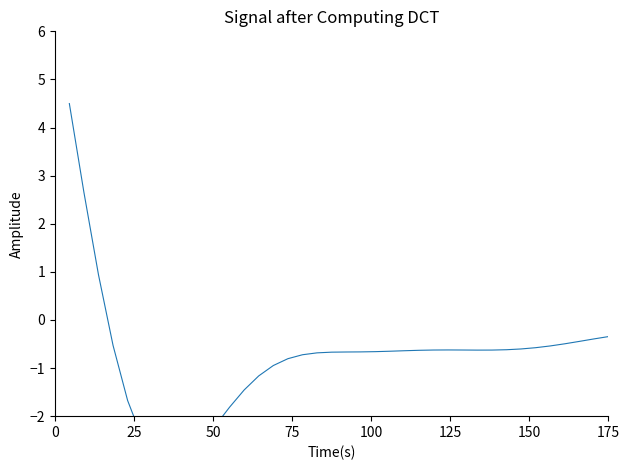

Is this an area chart (filled region under the line)?

No